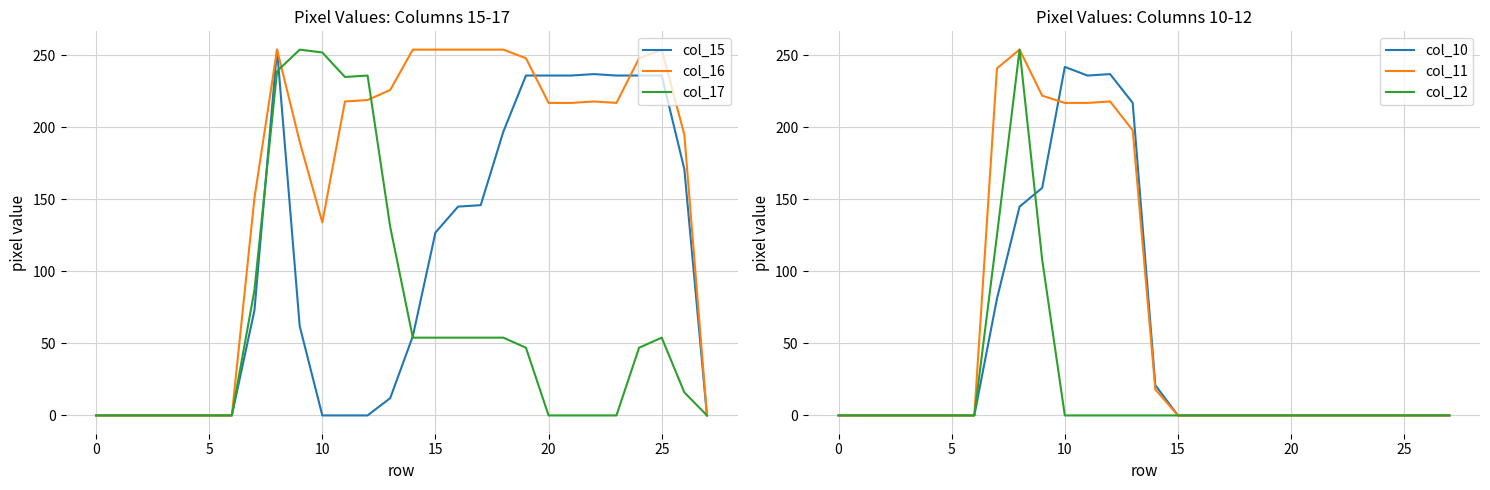

How many data points in col_17 are less than 47?

13